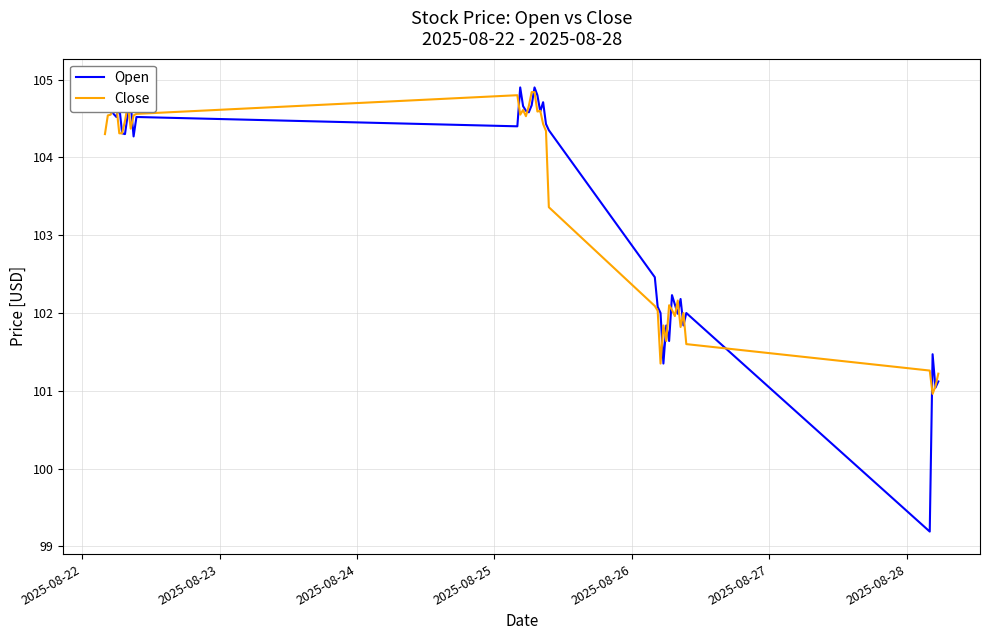

Is the value of Close at 2025-08-24 greater than the value of Open at 9?

No